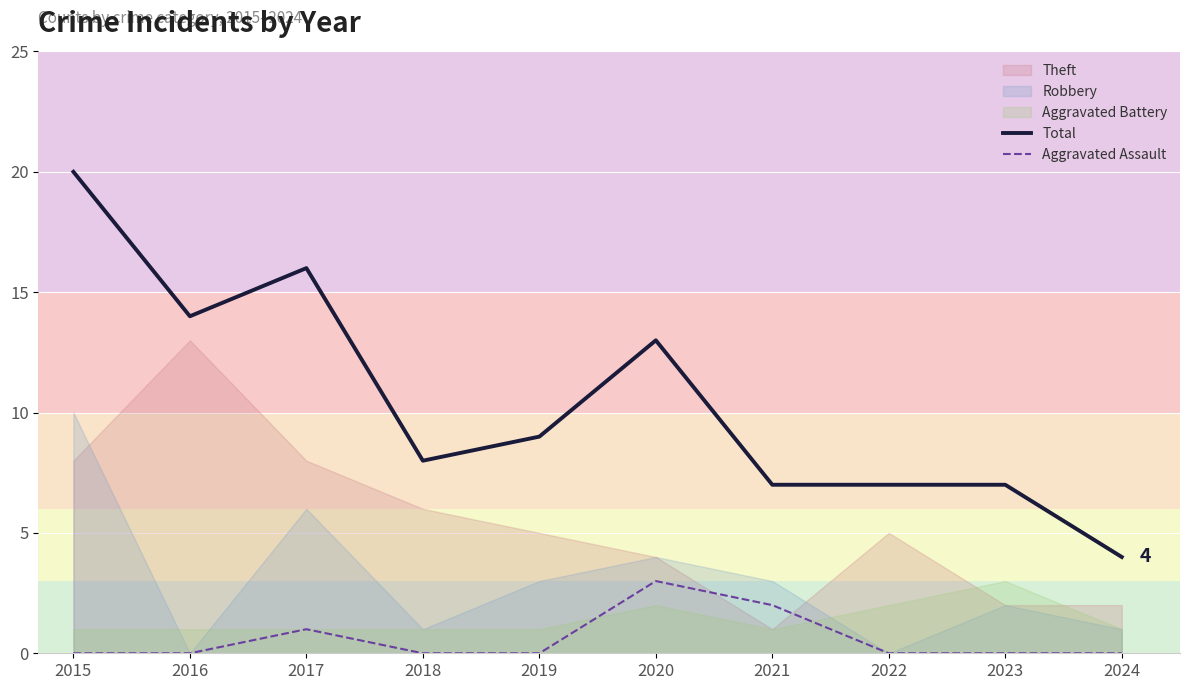

Reading right to left, extract all data points from this chart.

Total: 4	7	7	7	13	9	8	16	14	20
Aggravated Assault: 0	0	0	2	3	0	0	1	0	0